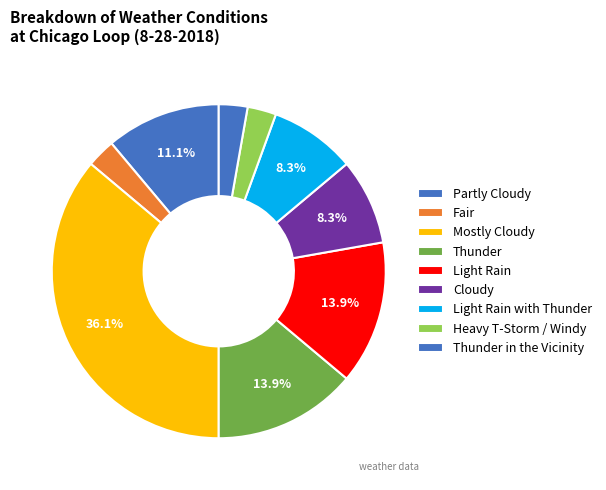

How many slices are in this pie chart?

9